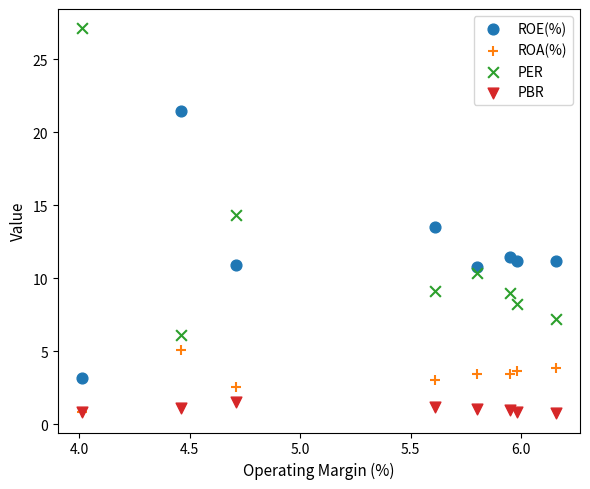

In the PER series, what Y value is closest to 16?

14.3